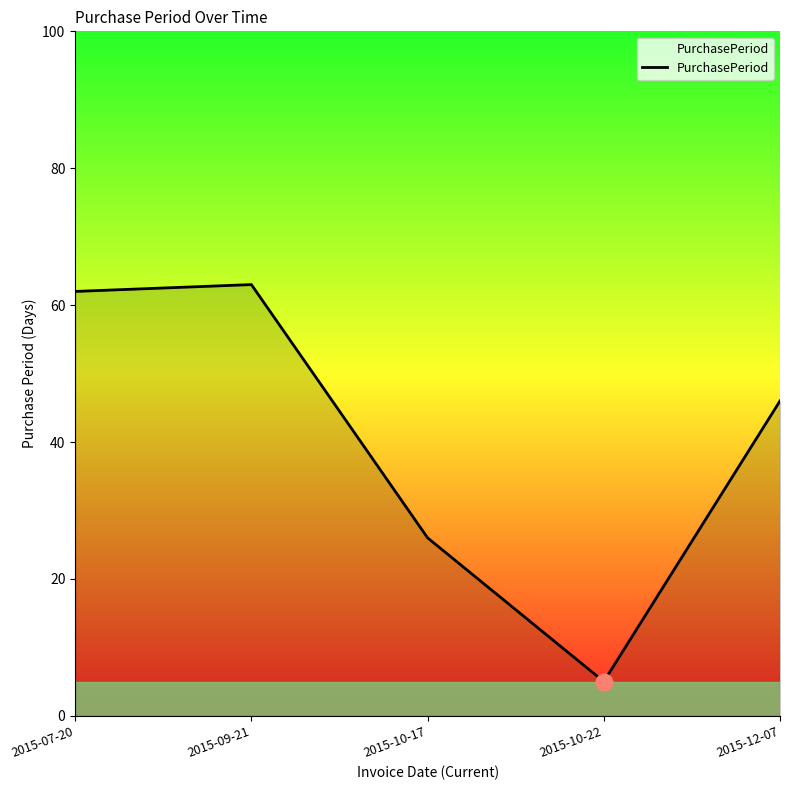

Is it true that the value at 2015-07-20 is 62?

True